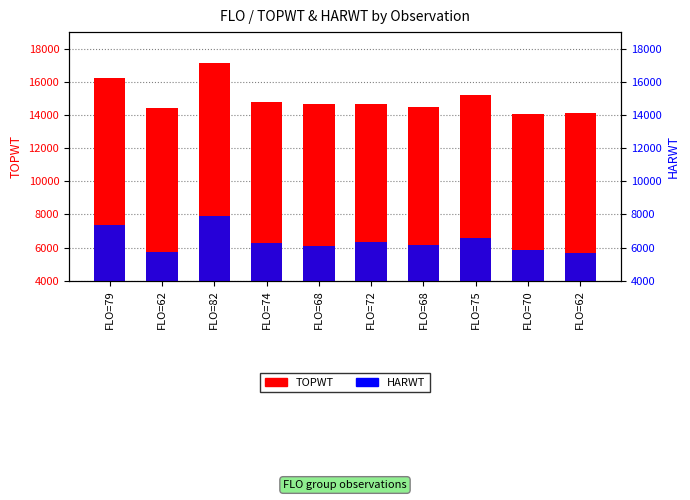

List the series in order of their peak value, highest first.

TOPWT, HARWT